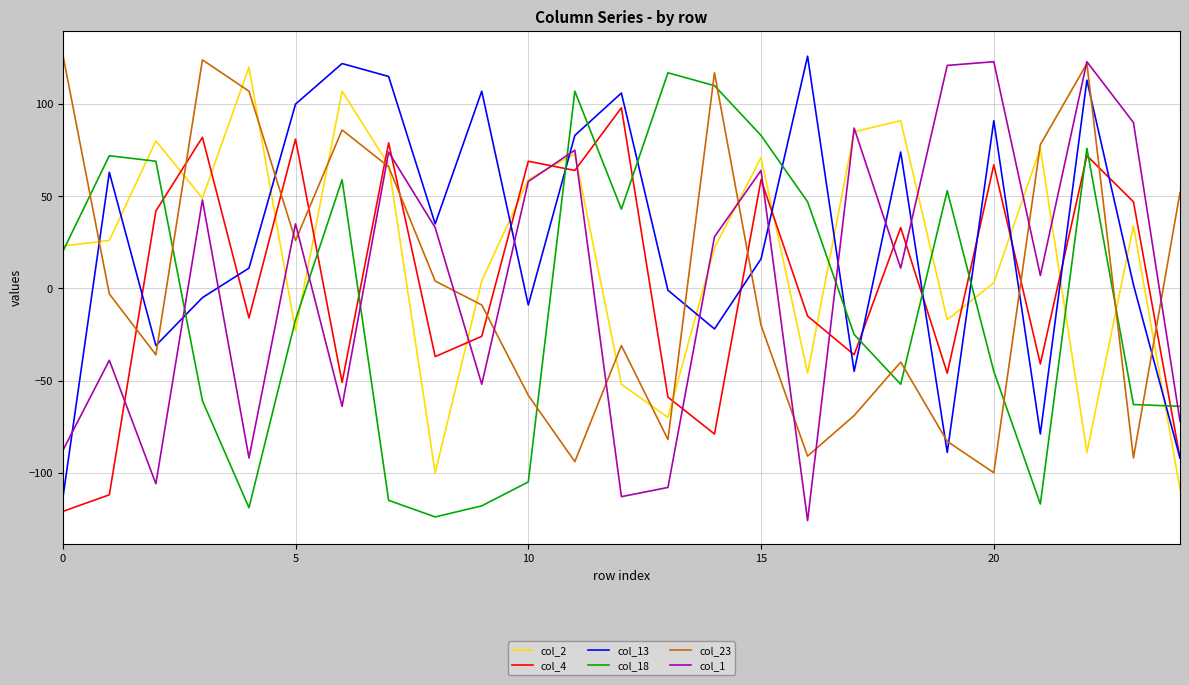

What are all the series names shown in the legend?

col_2, col_4, col_13, col_18, col_23, col_1